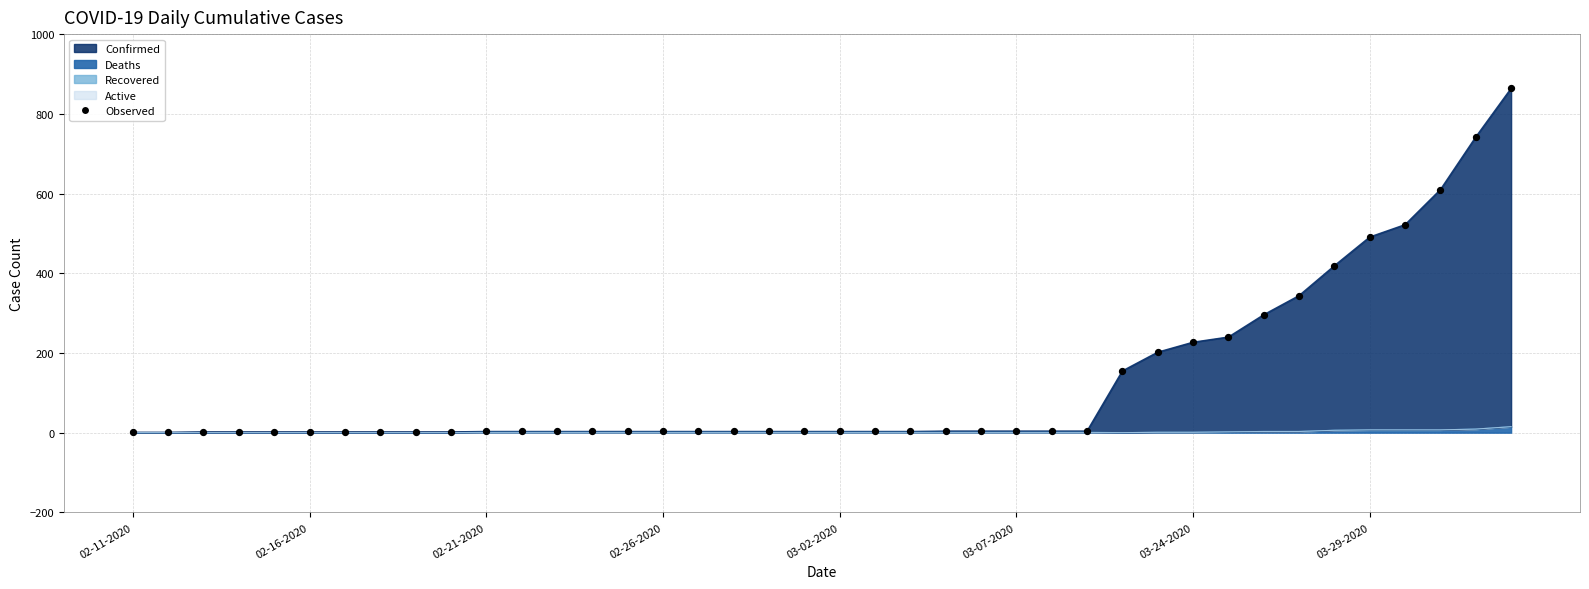

What is the change in value from 02-26-2020 to 37?

+608